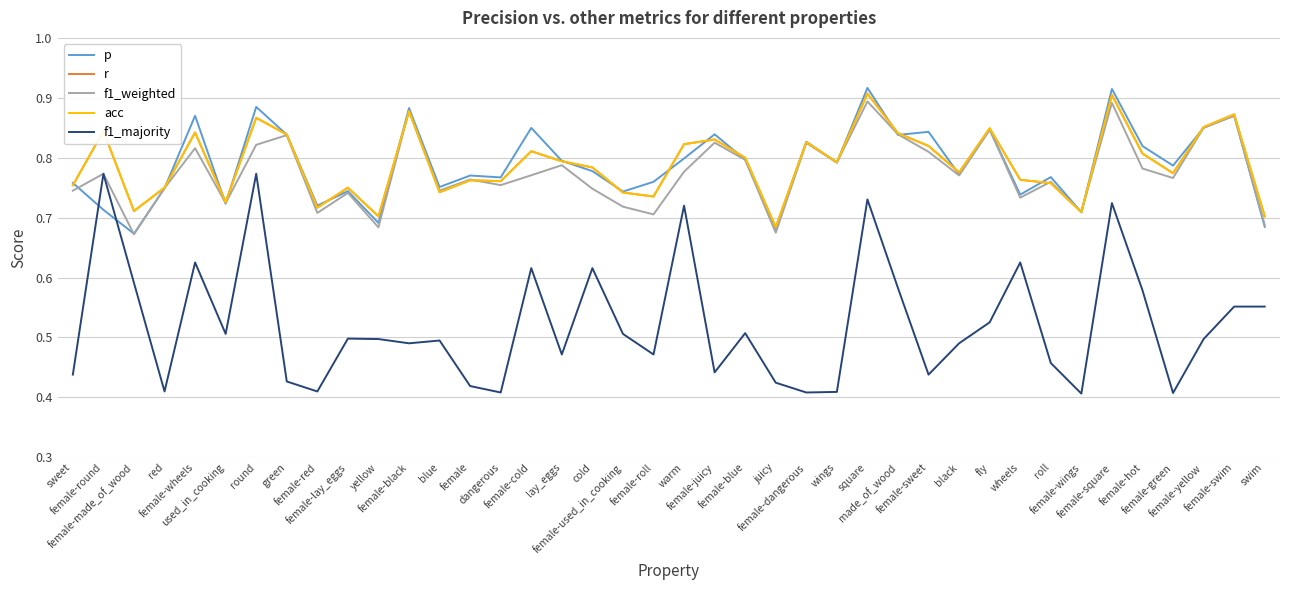

How many r values are between 0 and 1?

40